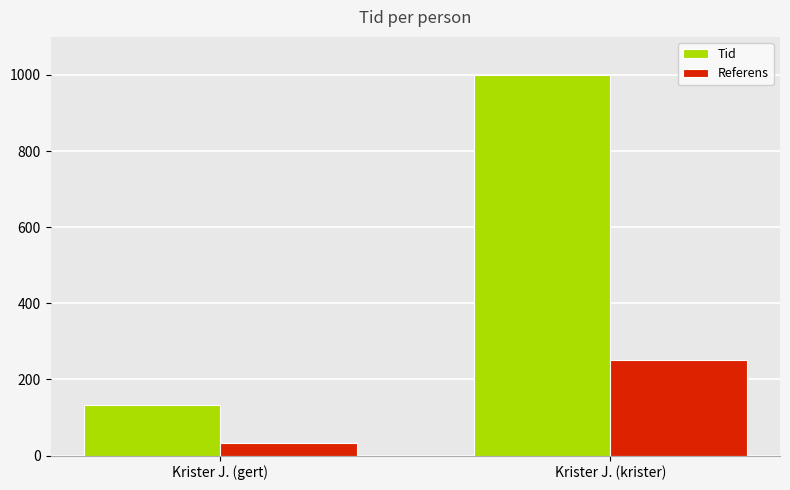

How many bars are there in total?

4